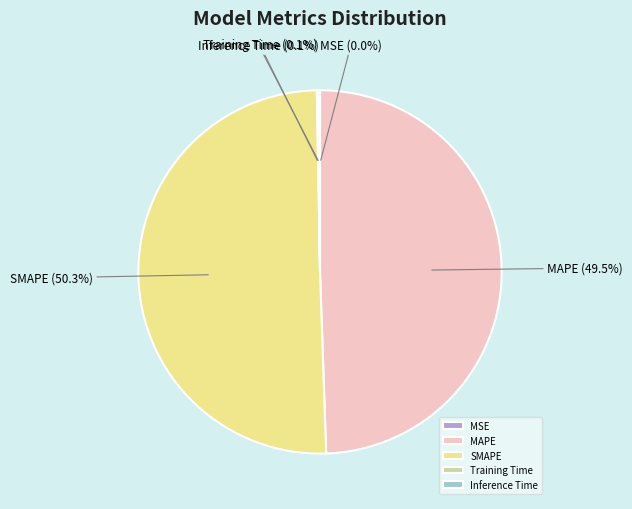

What is the largest slice in the pie chart?

SMAPE